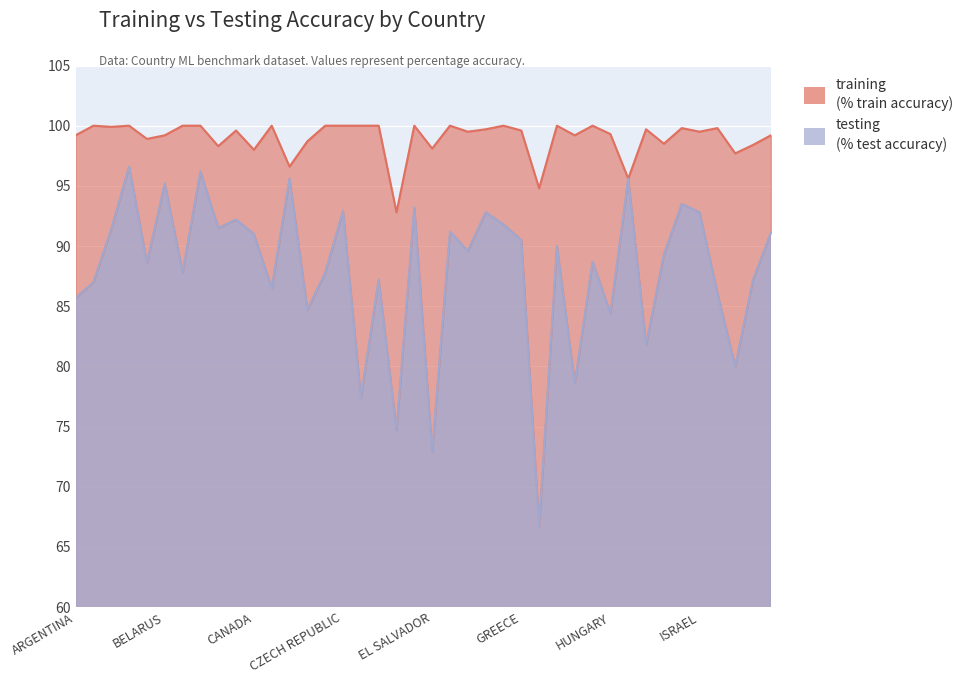

What is the maximum value for training?

100.0